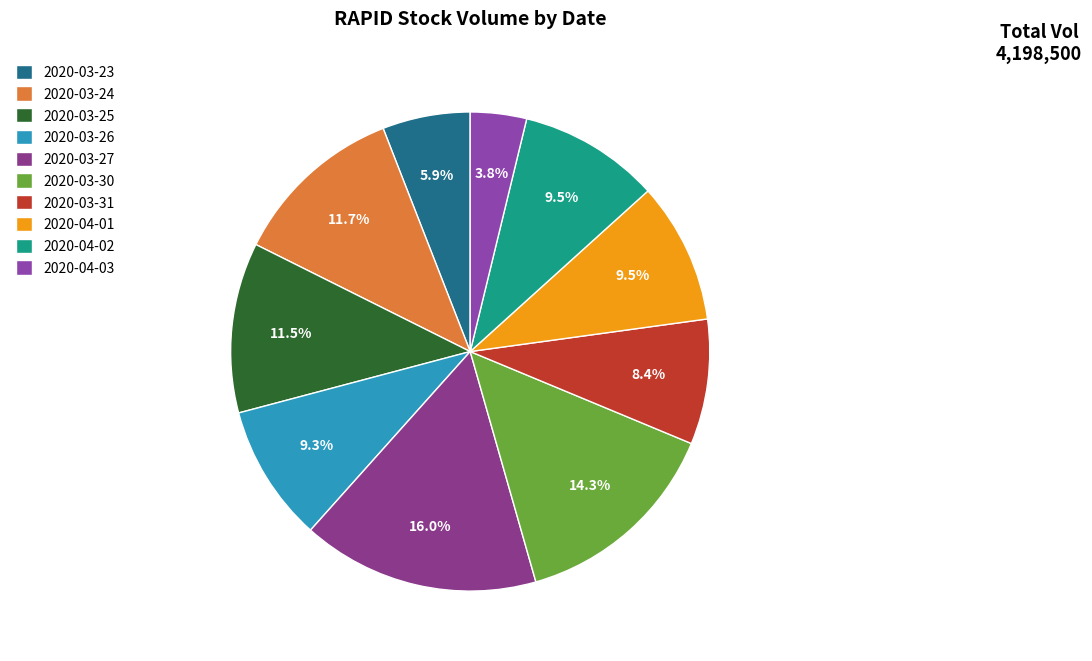

What percentage do 2020-03-24 and 2020-03-31 together represent?

20.2%